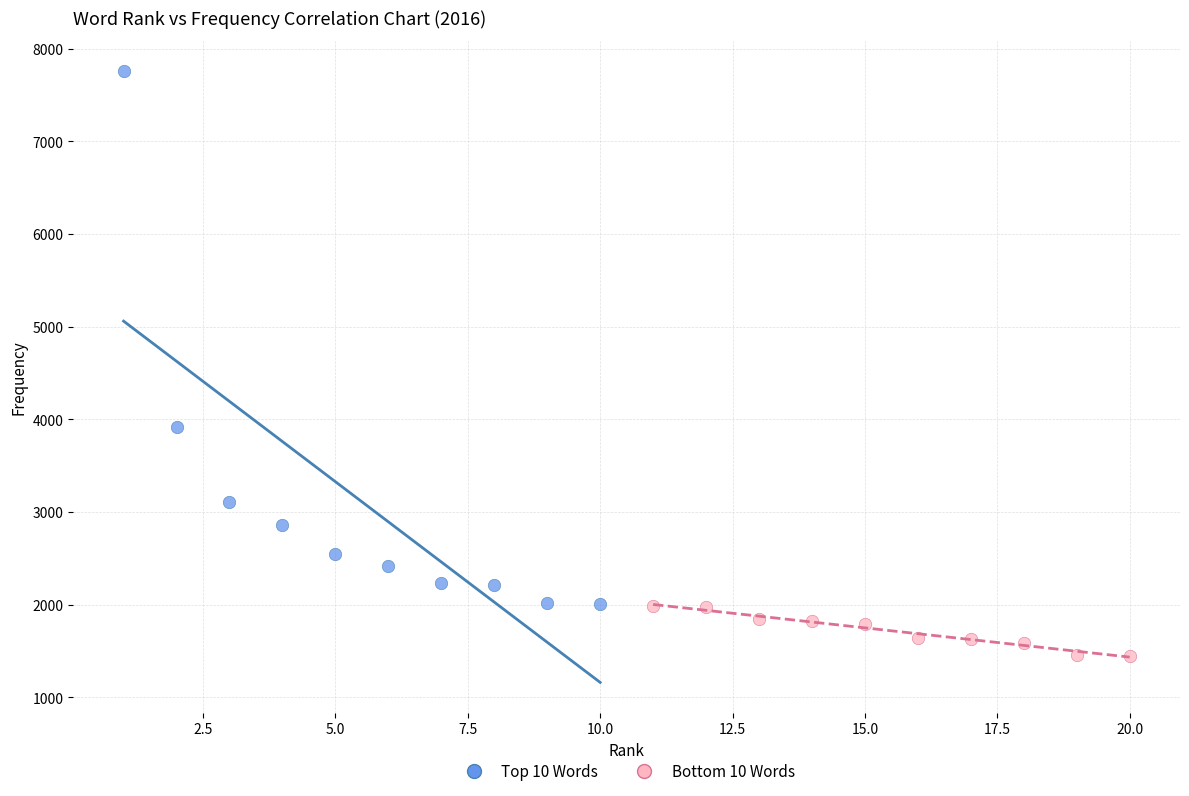

Which series reaches the minimum Y coordinate?

Bottom 10 Words